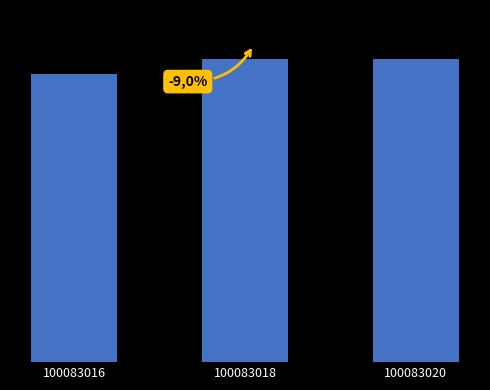

Reading right to left, what are all the values shown in this chart?

100083020=77506	100083018=77506	100083016=73693